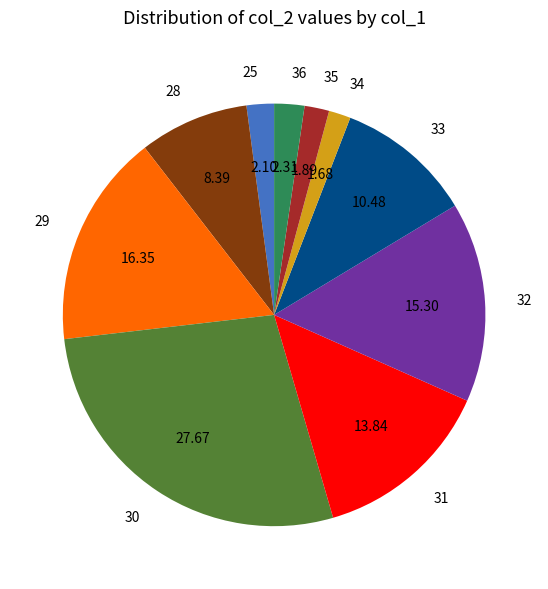

What is the ratio of the value at 32 to the value at 29?

0.9